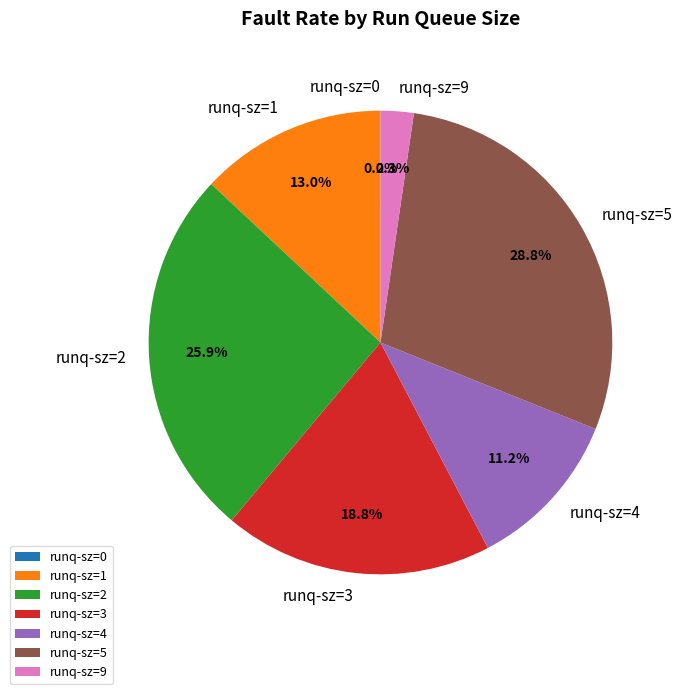

Is there any slice that represents more than half of the pie?

No